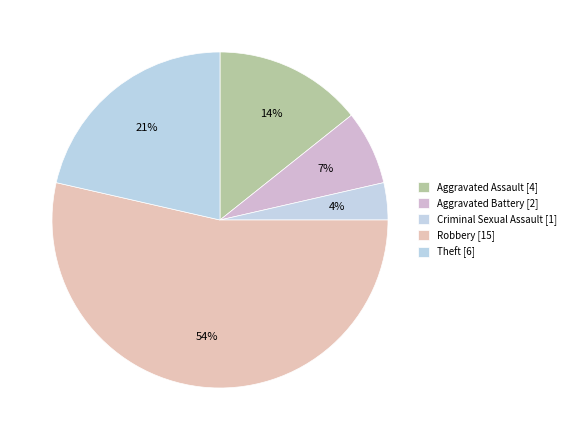

How many slices are in this pie chart?

5